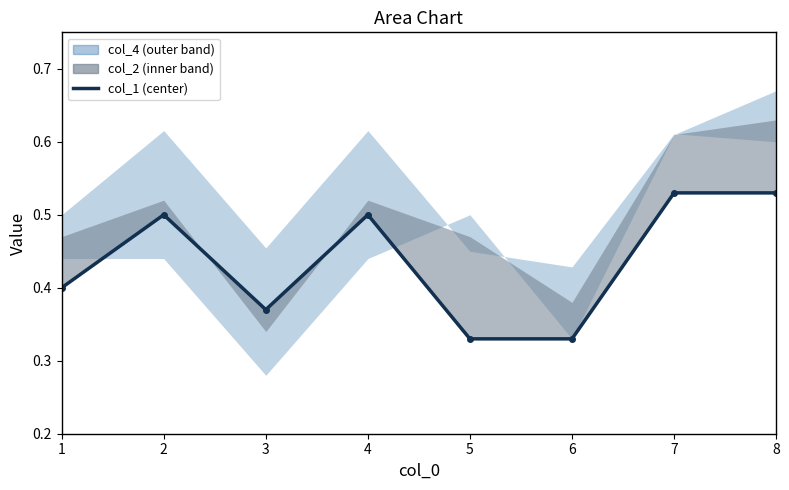

What is the value of the 2nd point from the left?

0.5